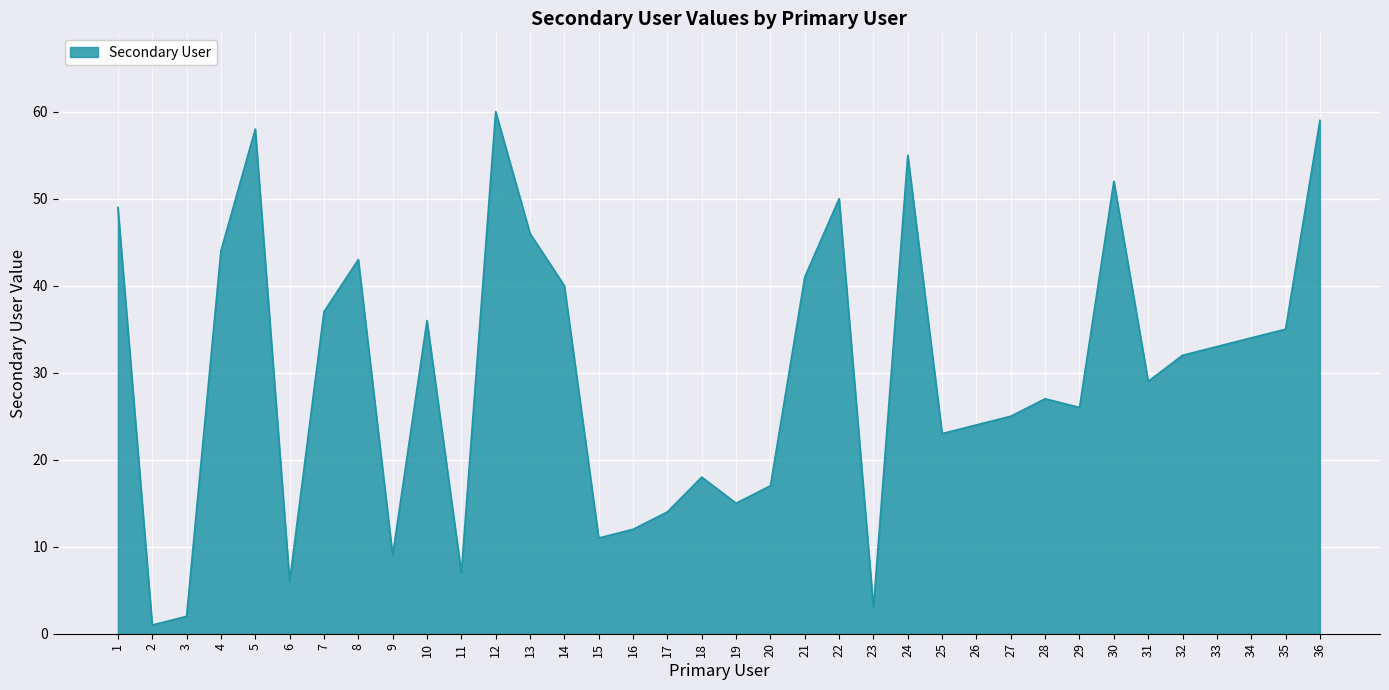

What is the maximum value shown in the chart?

60